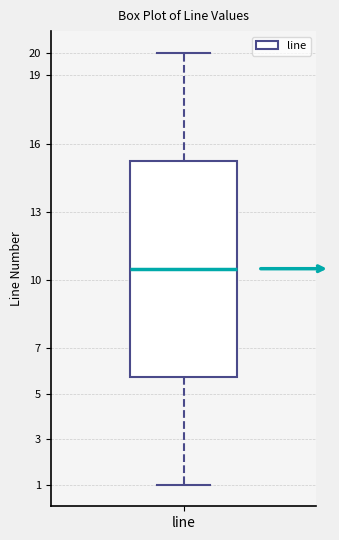

Where does the upper whisker of the box for line end on the y-axis? The values are not printed on the chart, so give them approximately, as read against the axis.

20.0